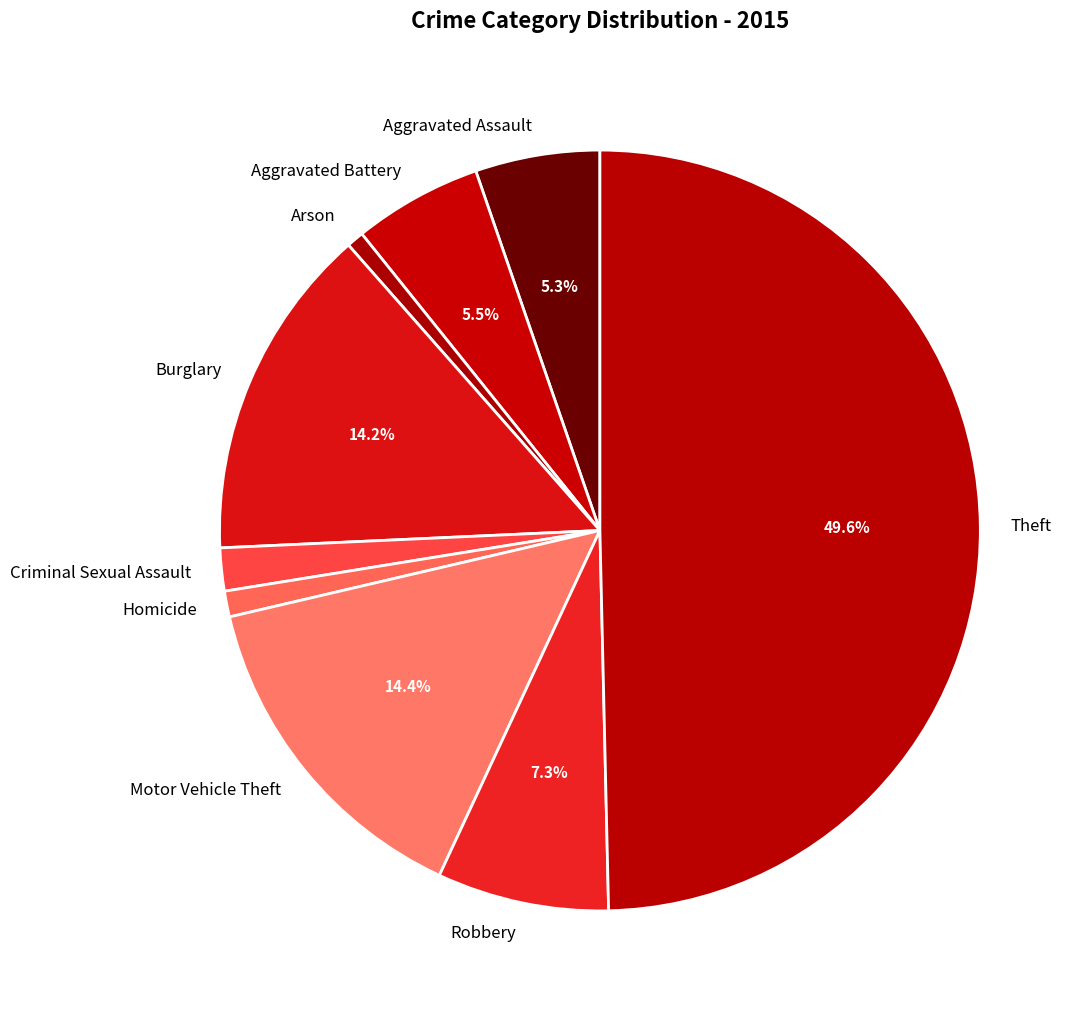

Which slice is the largest?

Theft